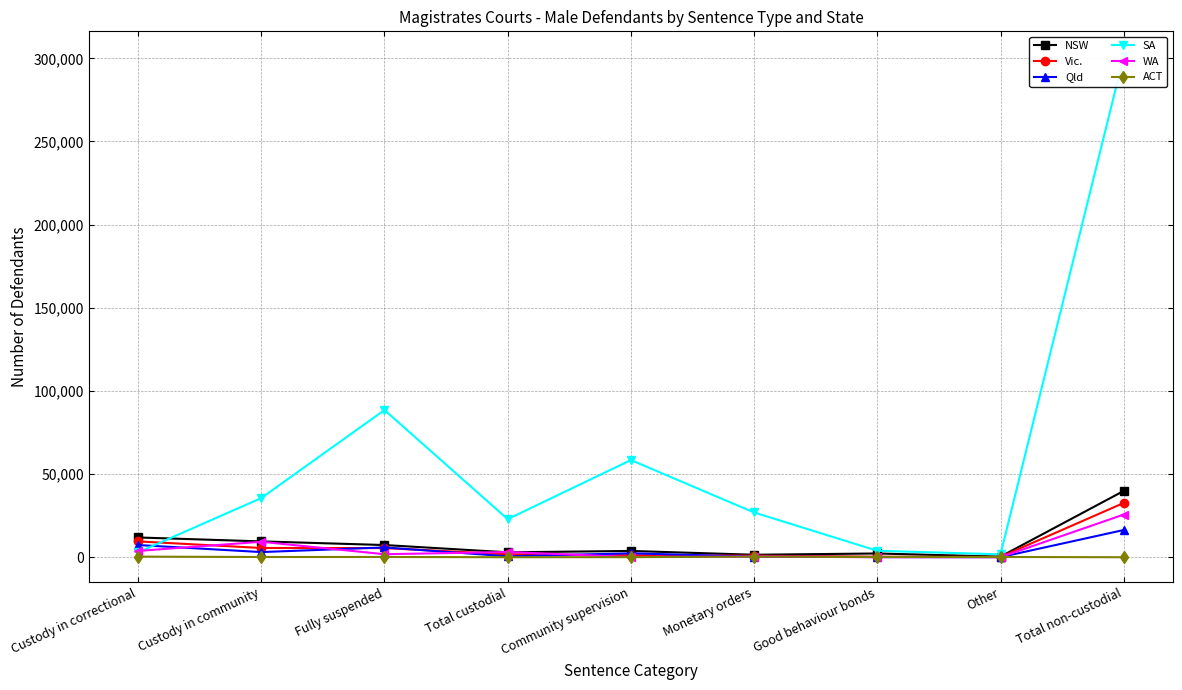

How many lines are shown in the chart?

6